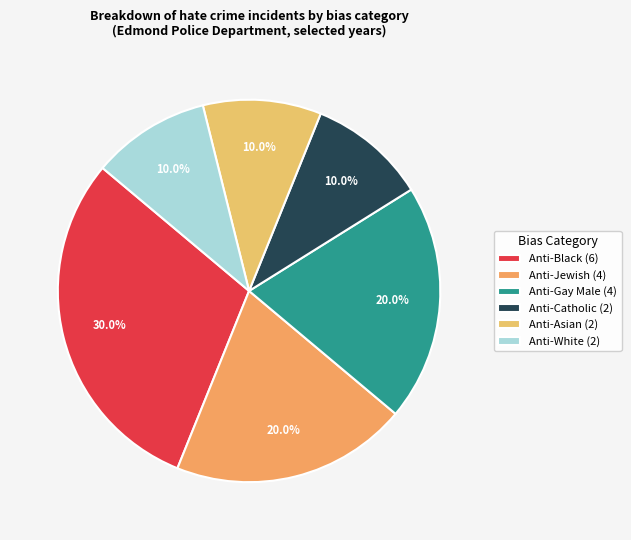

Count the number of slices in the pie.

6